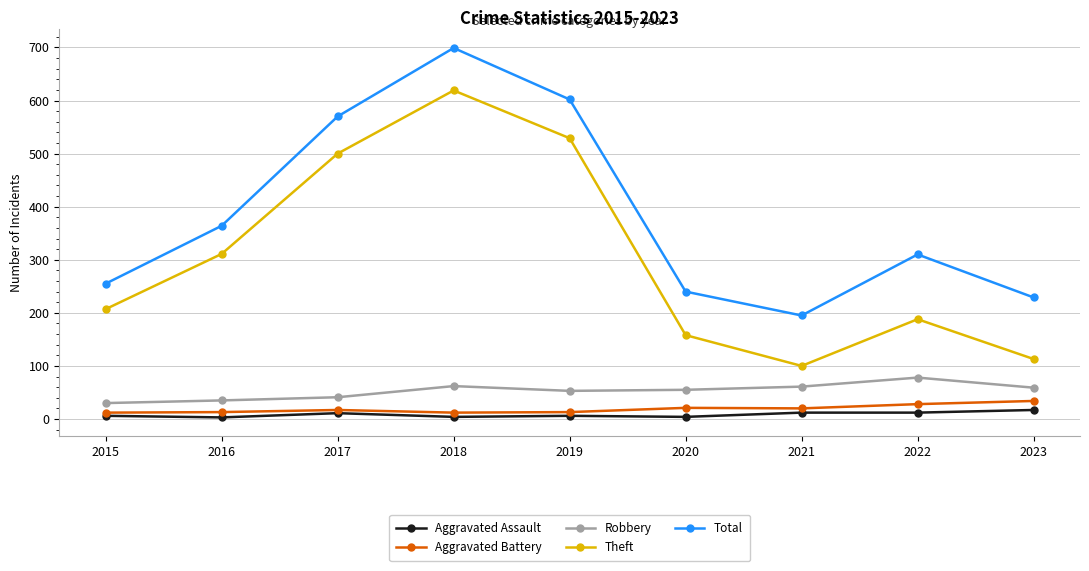

True or false: Theft and Aggravated Battery cross at least once.

False